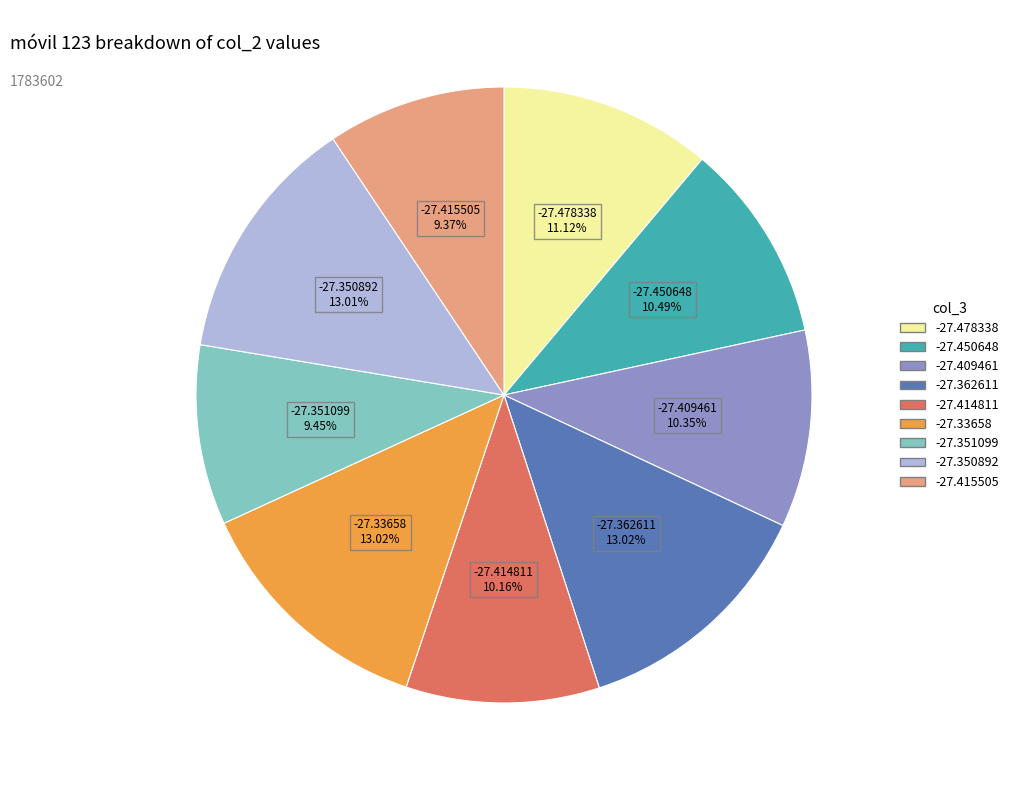

Does any single category account for the majority?

No